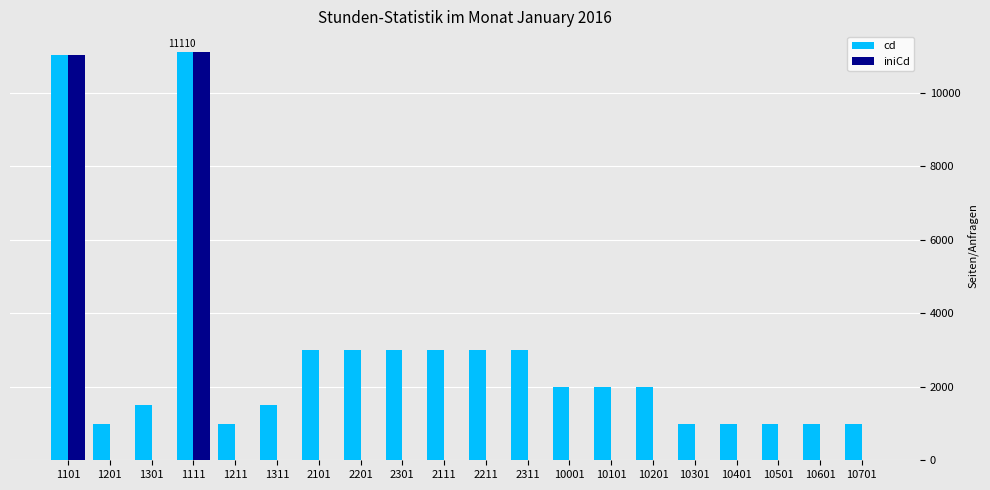

What are all the series names shown in the legend?

cd, iniCd